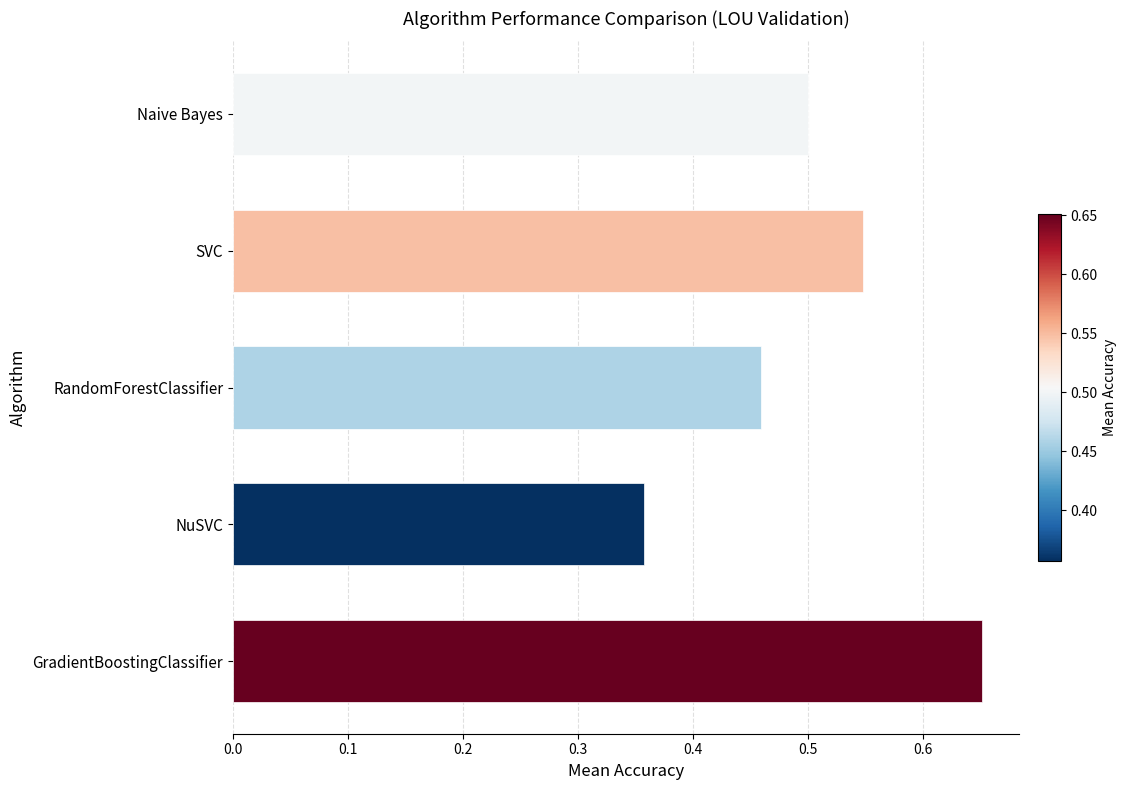

What is the sum of the values at GradientBoostingClassifier and NuSVC?

1.0